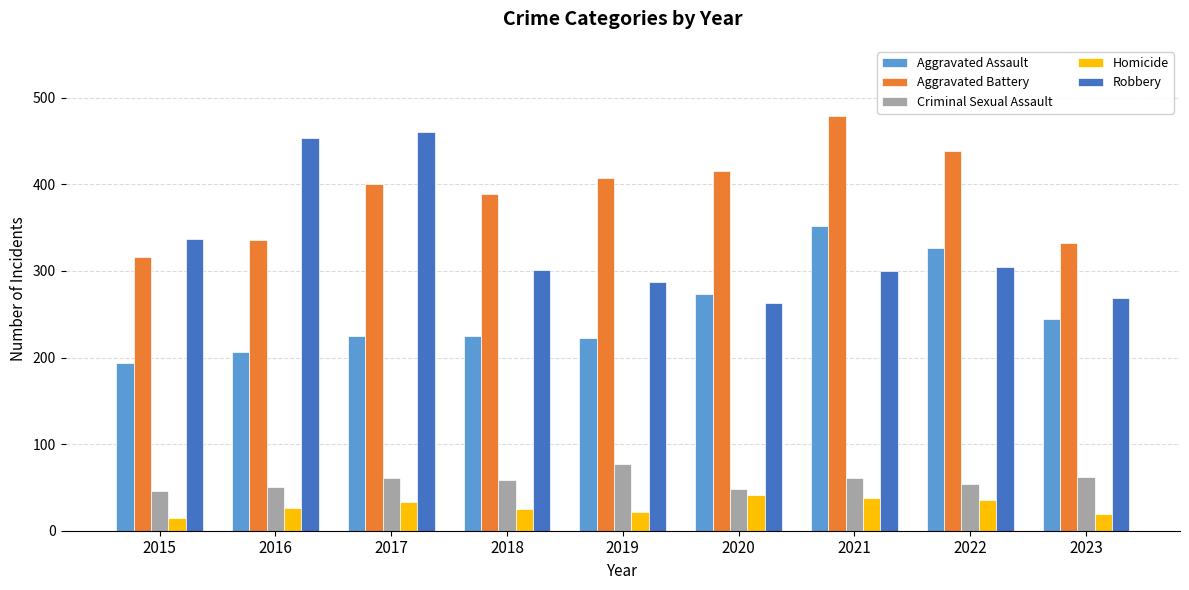

How many series are shown in this chart?

5